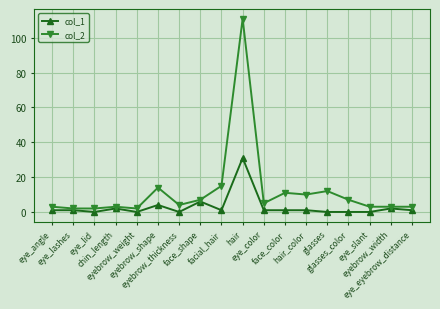

Which series has the largest total across all categories?

col_2